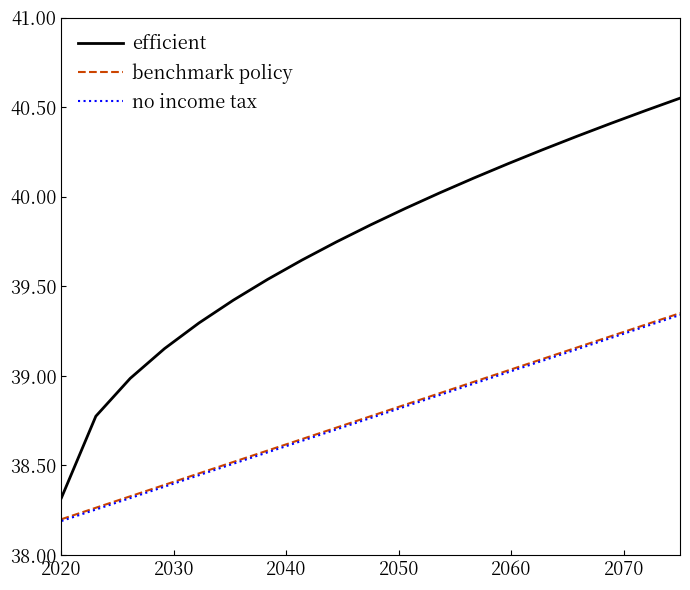

What is the lowest value of the benchmark policy series?

38.2